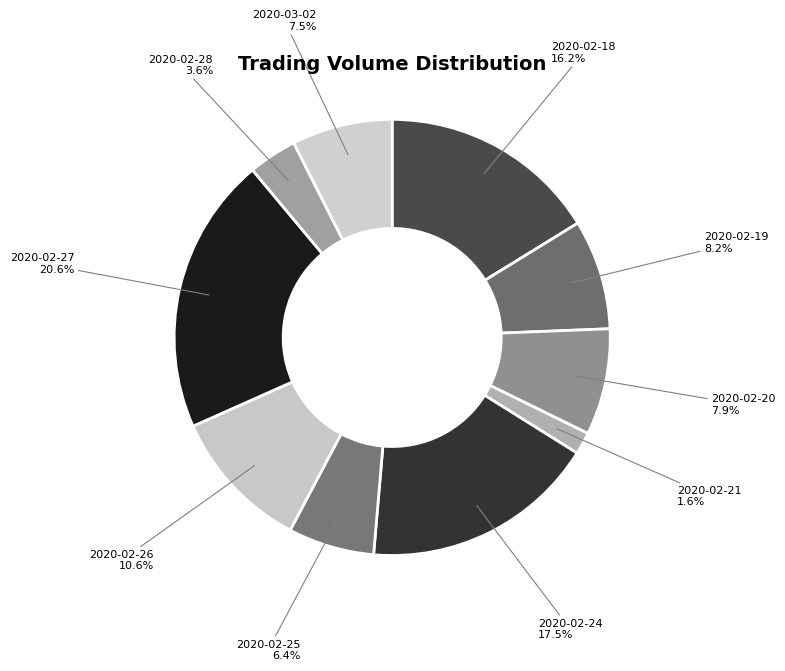

How many slices are in this pie chart?

10